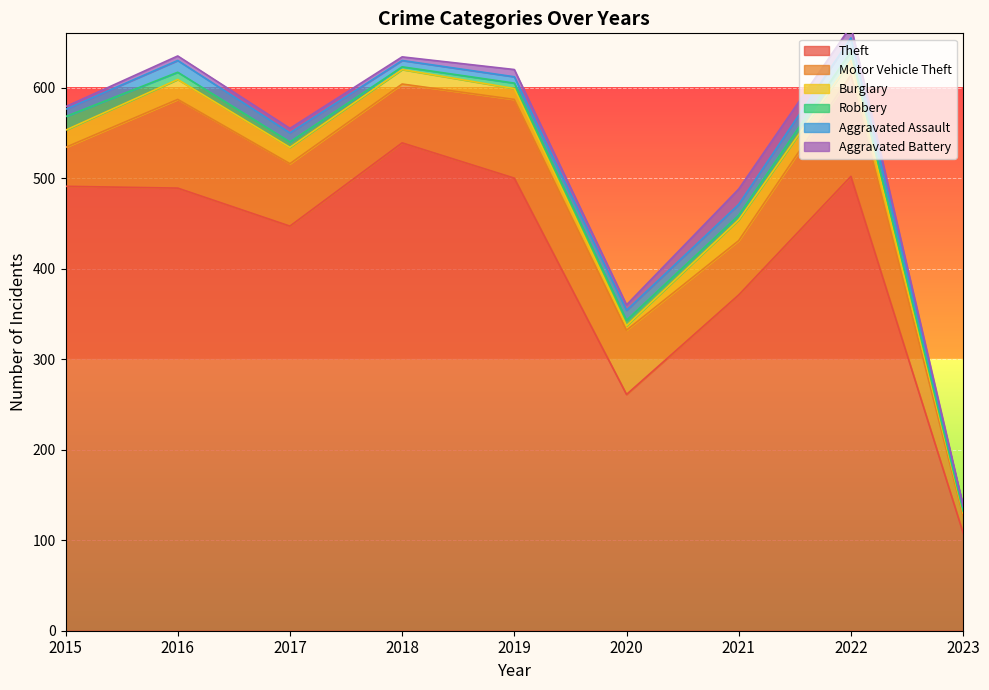

The value of Motor Vehicle Theft at 2016 is 98. True or false?

True